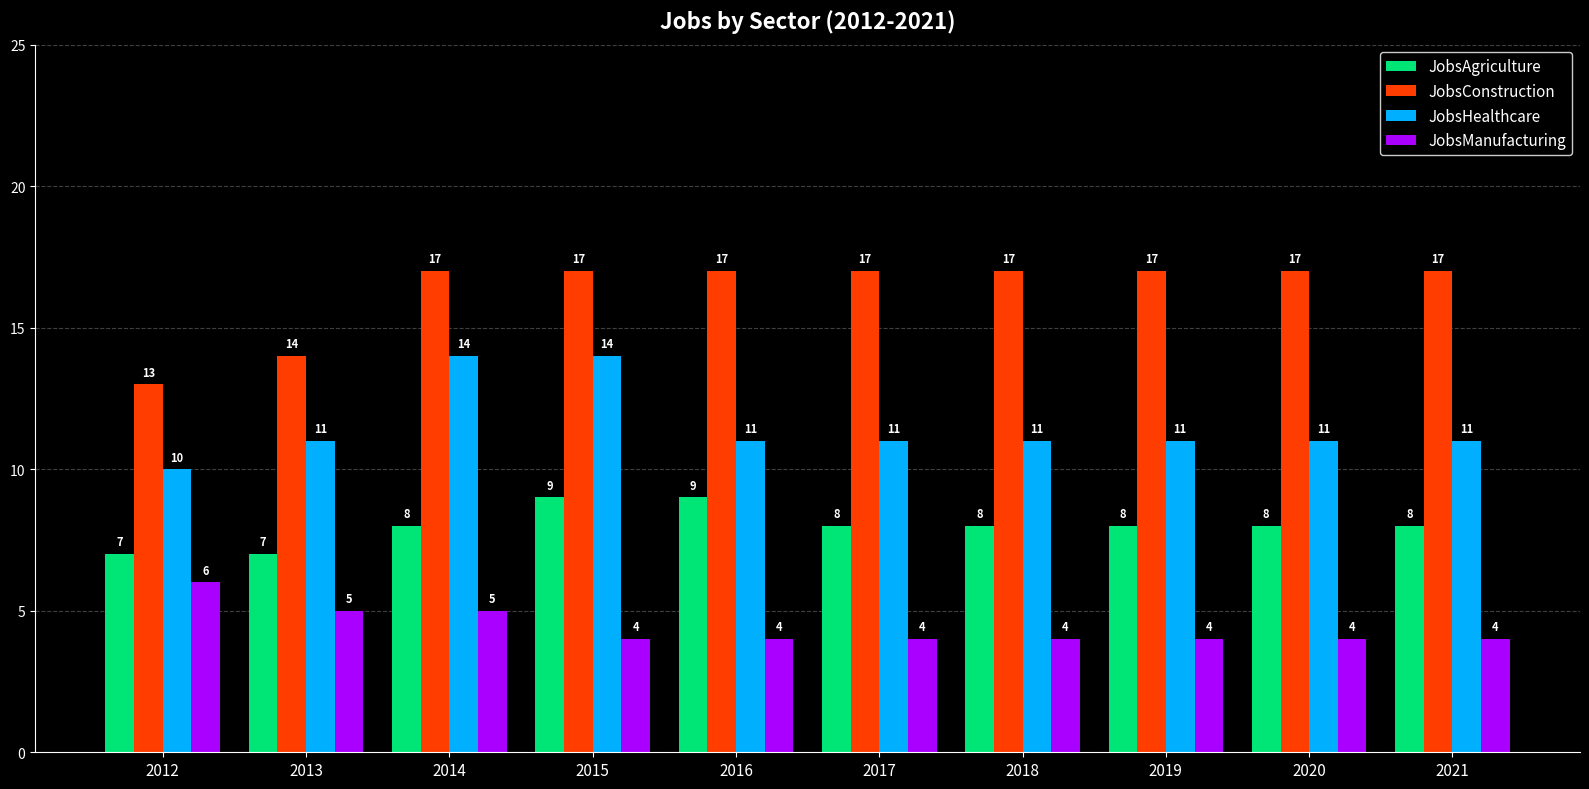

How many bars are there in each group?

4